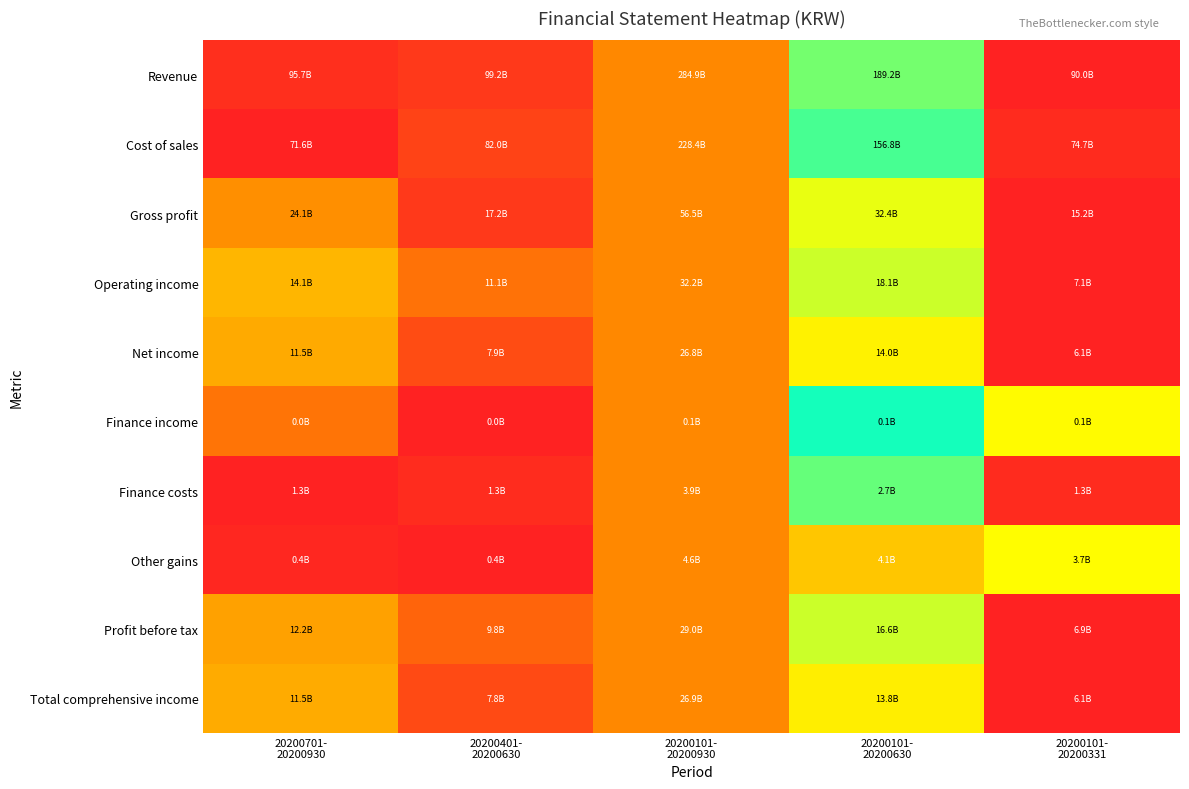

Between 20200701-
20200930 and 20200101-
20200630, which is larger?

20200101-
20200630